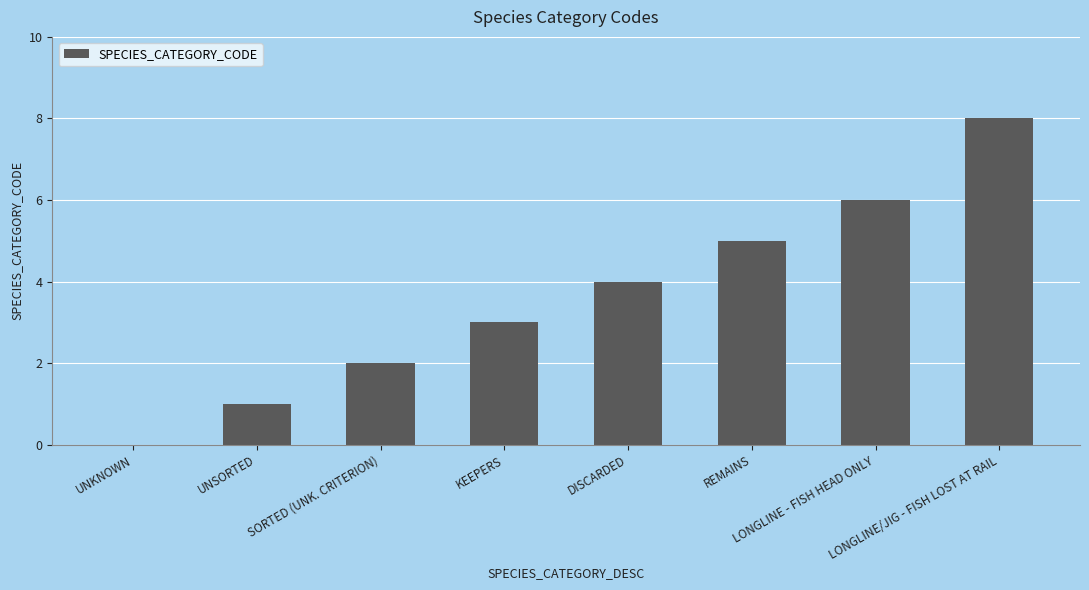

Reading left to right, extract all data points from this chart.

0	1	2	3	4	5	6	8